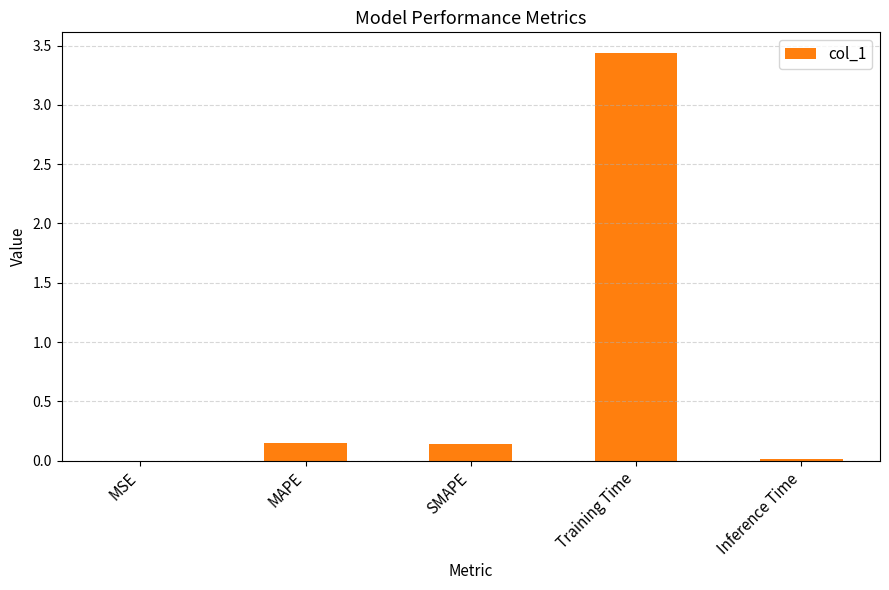

Count the number of data series in this chart.

1